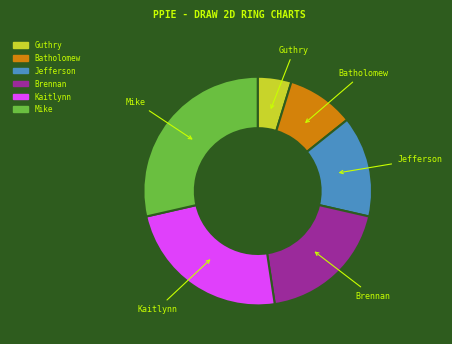

Which has a higher value, Brennan or Batholomew?

Brennan